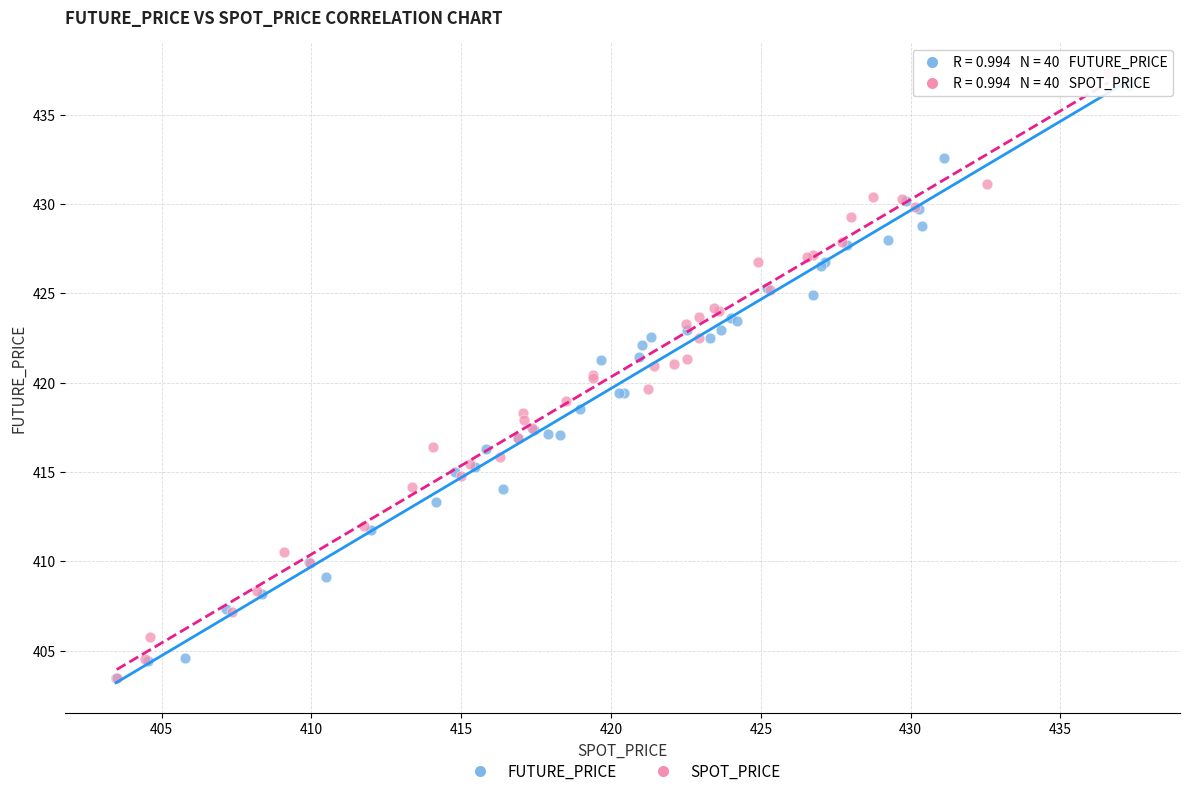

Which series contains the highest Y value?

SPOT_PRICE